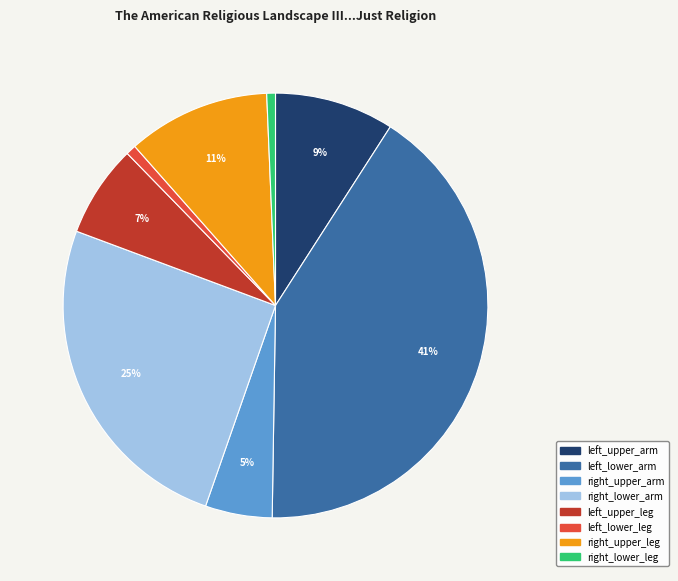

How many slices are in this pie chart?

8